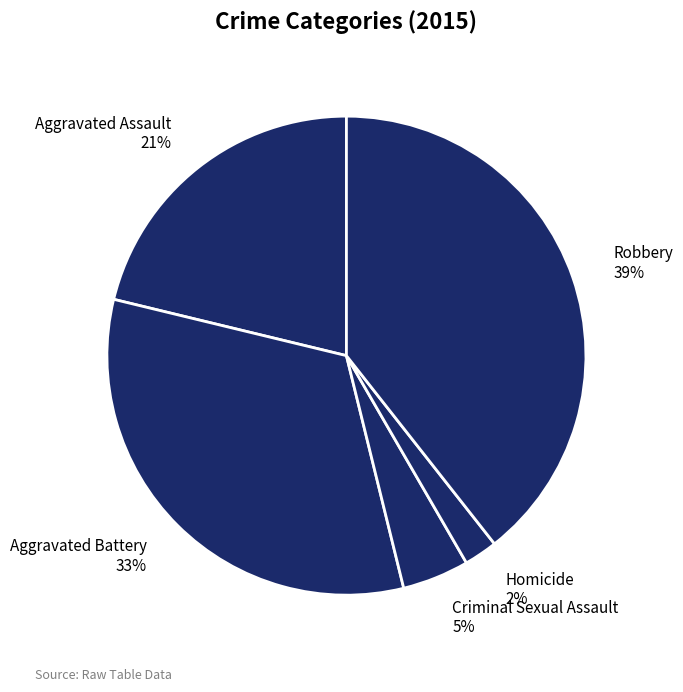

The Robbery slice represents 39% of the pie. True or false?

True